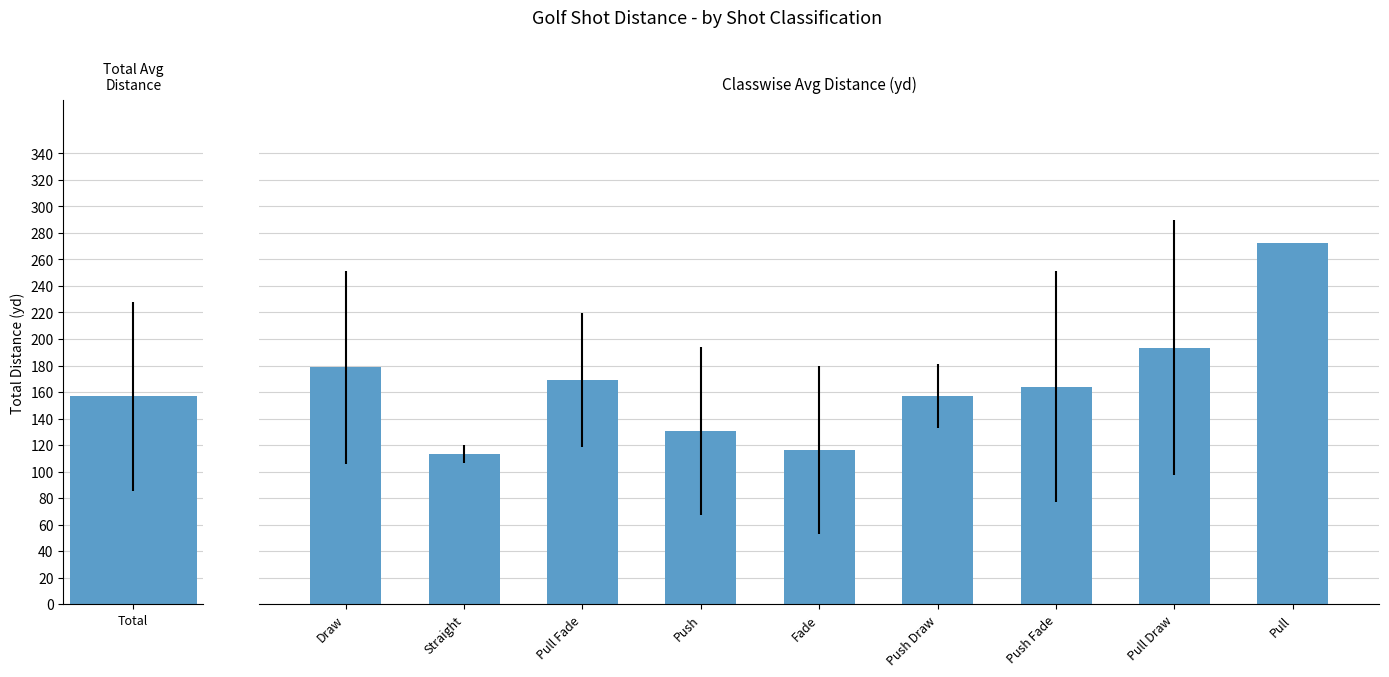

Does the chart contain any negative values?

No